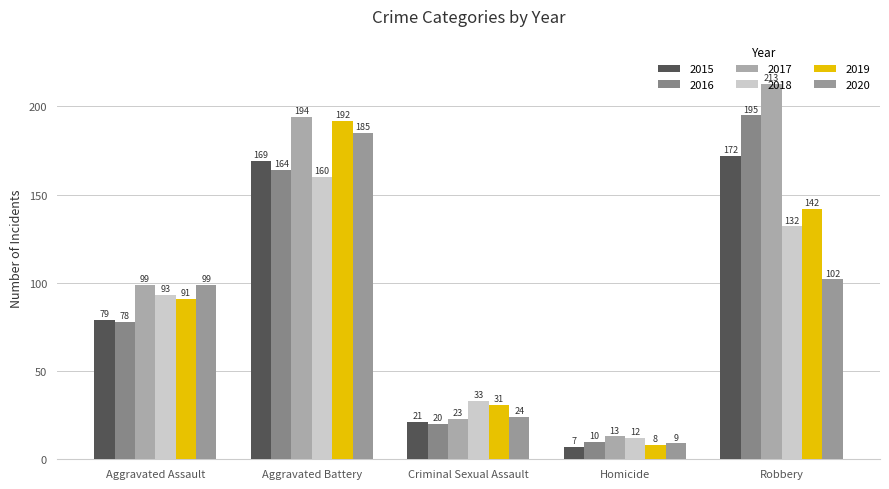

What is the total value across all series at Aggravated Assault?

539